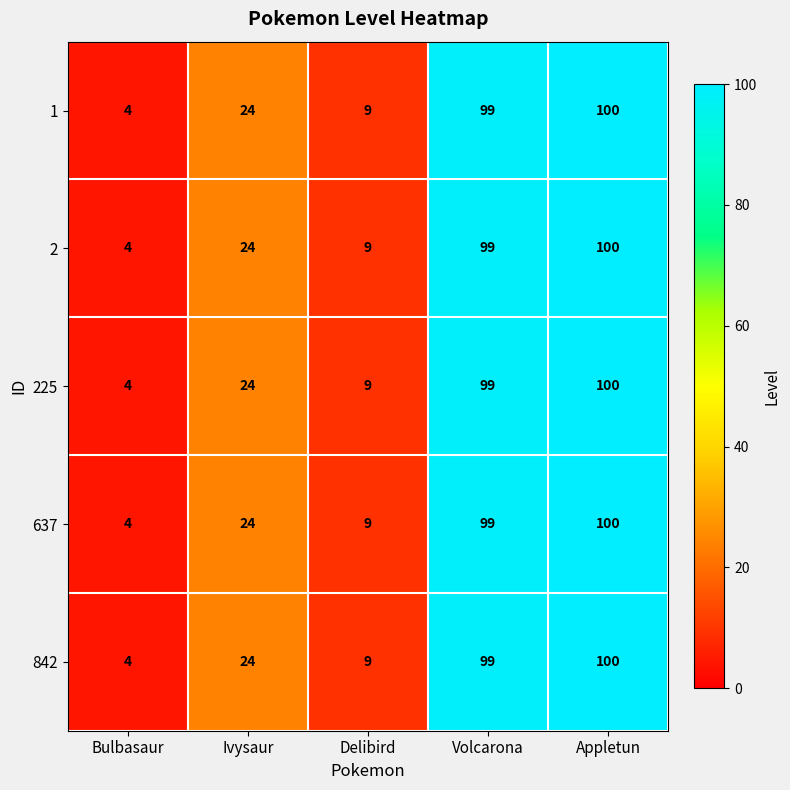

At which category is the sum across all series the highest?

Appletun